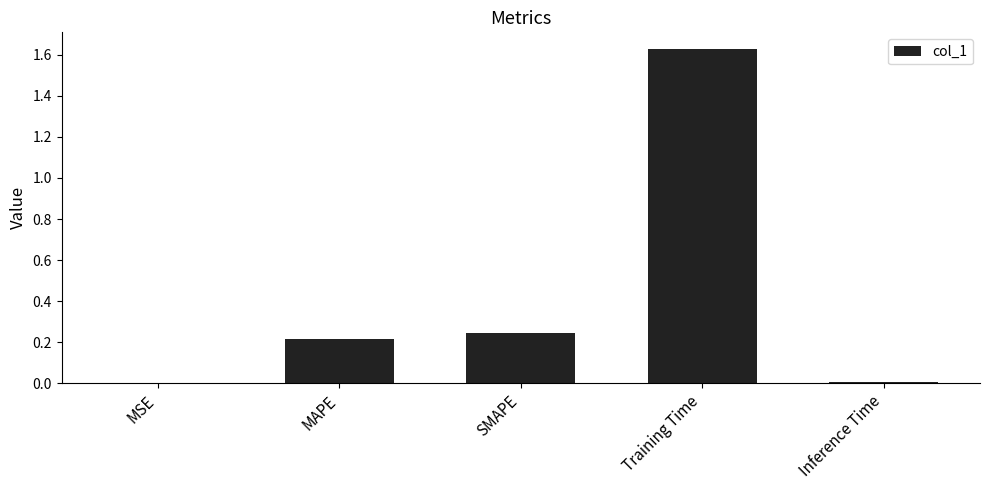

What is the sum of all values?

2.1